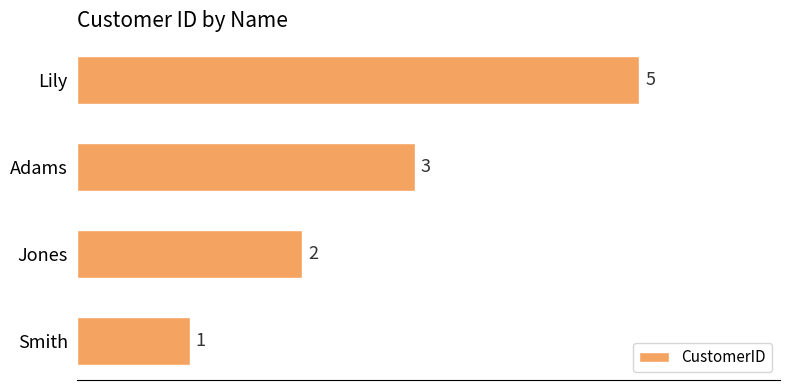

Are the bars grouped side by side (vs. stacked)?

No